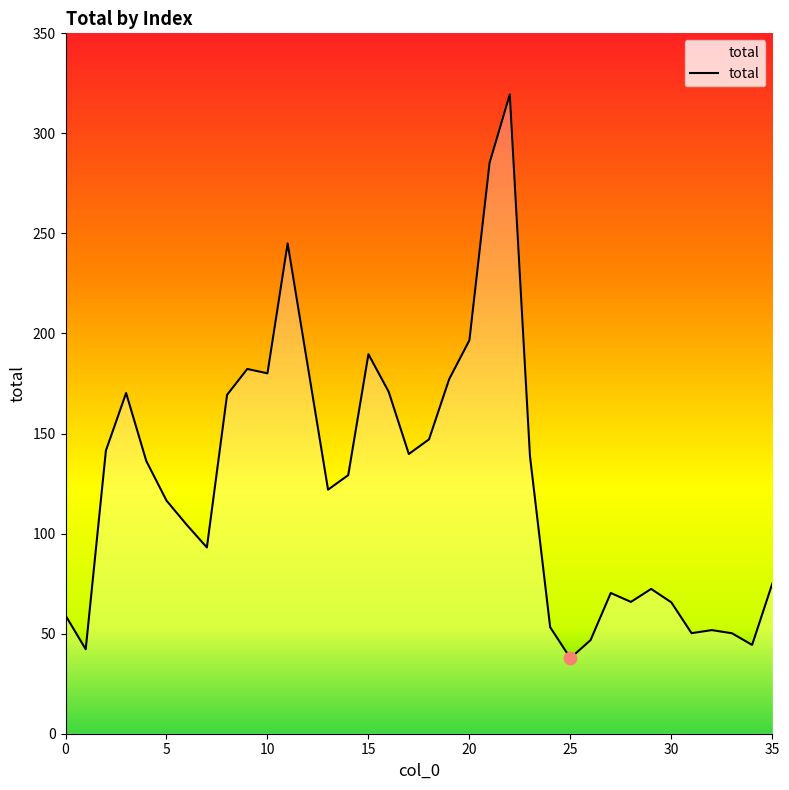

What is the greatest value displayed?

319.5